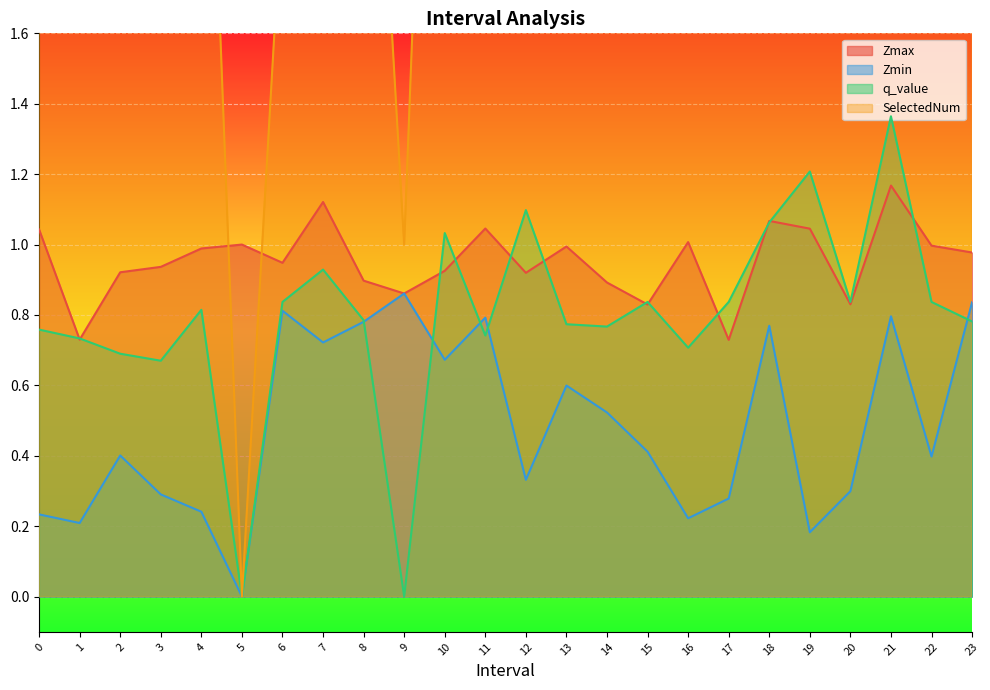

At which category is the sum across all series the highest?

19